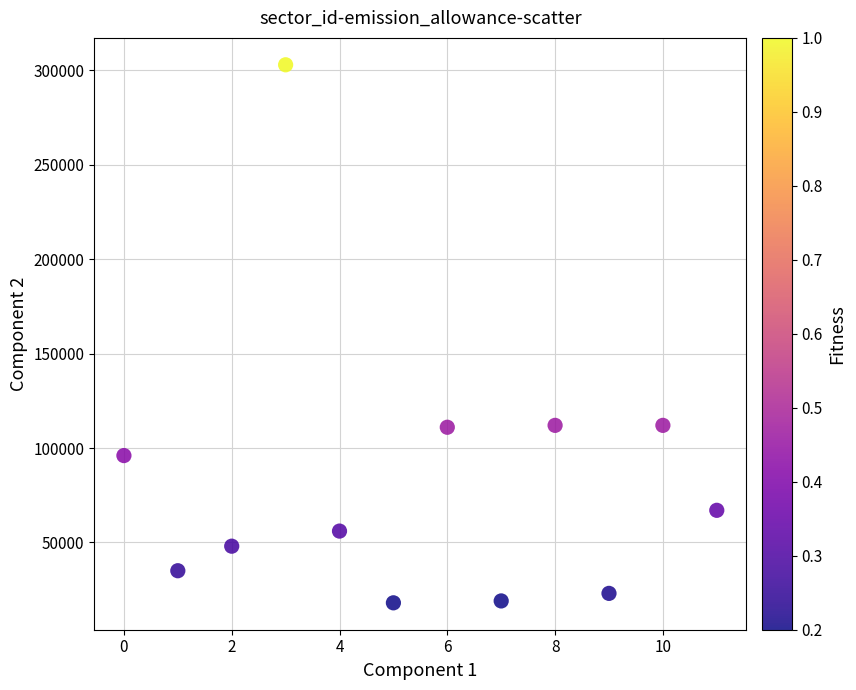

What is the average Y value?

83333